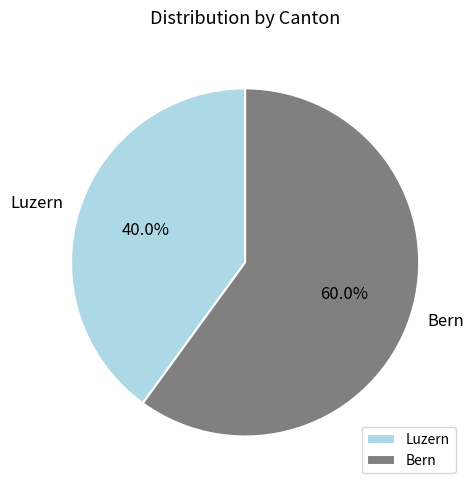

Which slice is the smallest?

Luzern